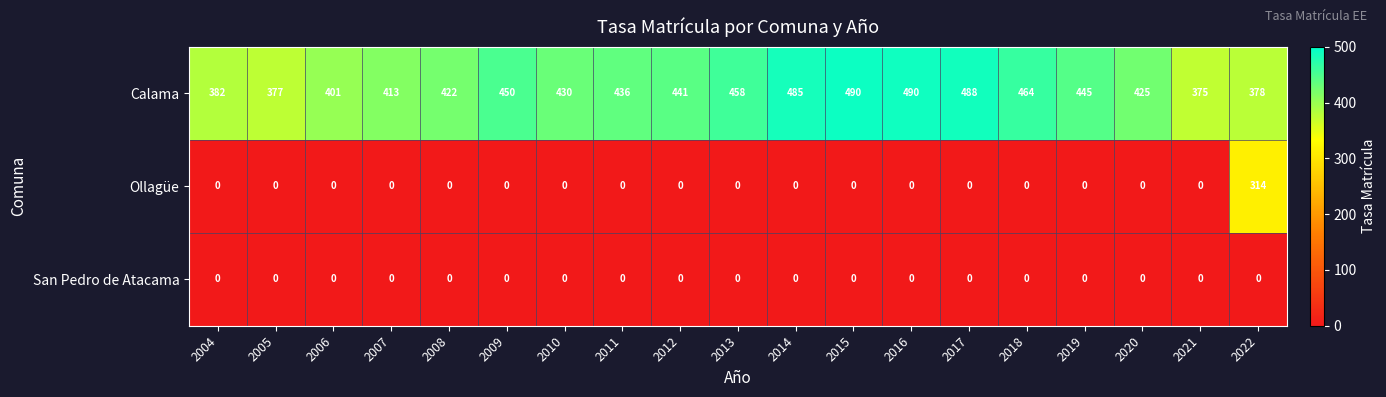

What is the difference between the highest and lowest values at 2008?

422